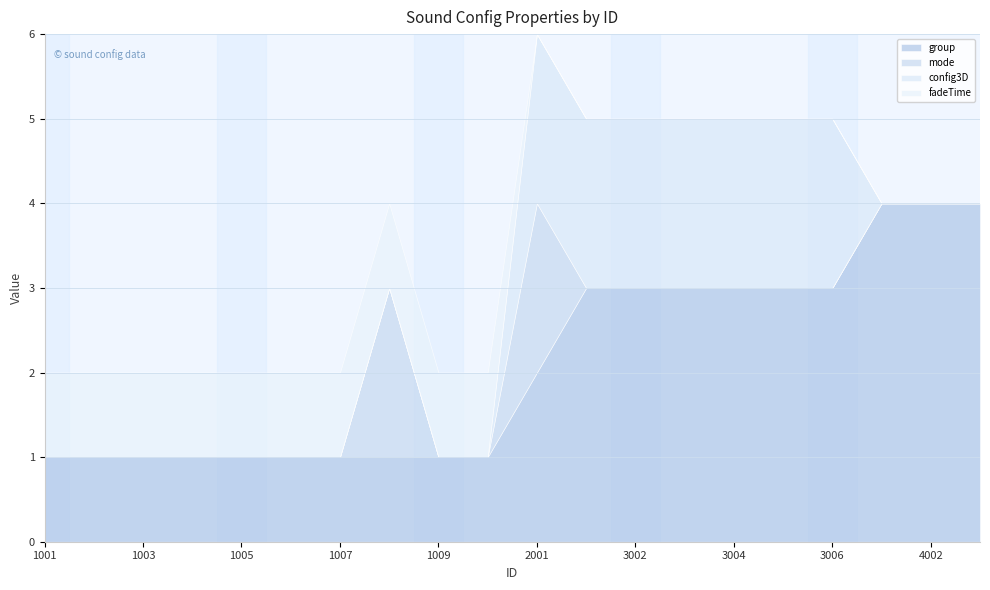

The value of group at 1001 is 1. True or false?

True